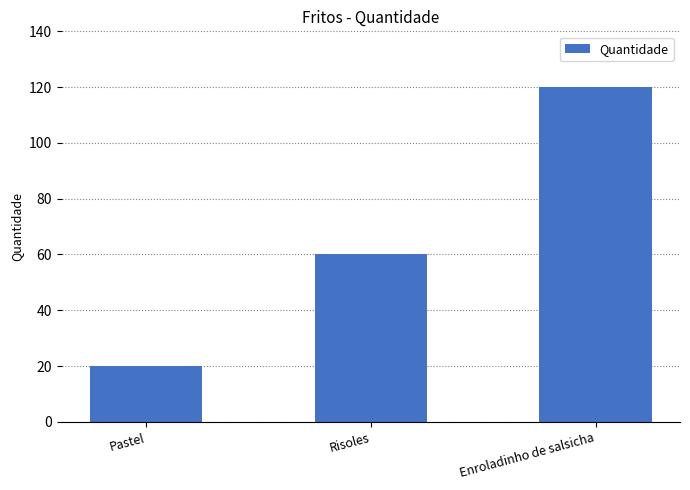

Which has a higher value, Pastel or Risoles?

Risoles